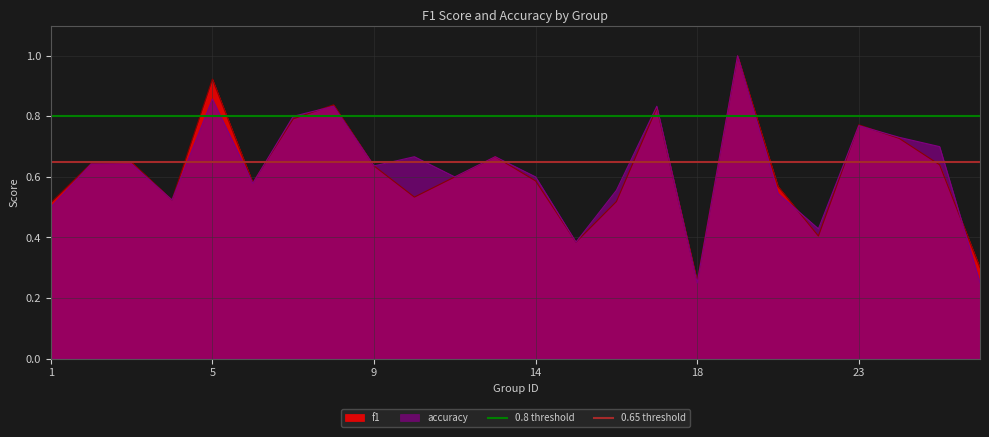

Which category has the highest value in the 0.65 threshold series?

1